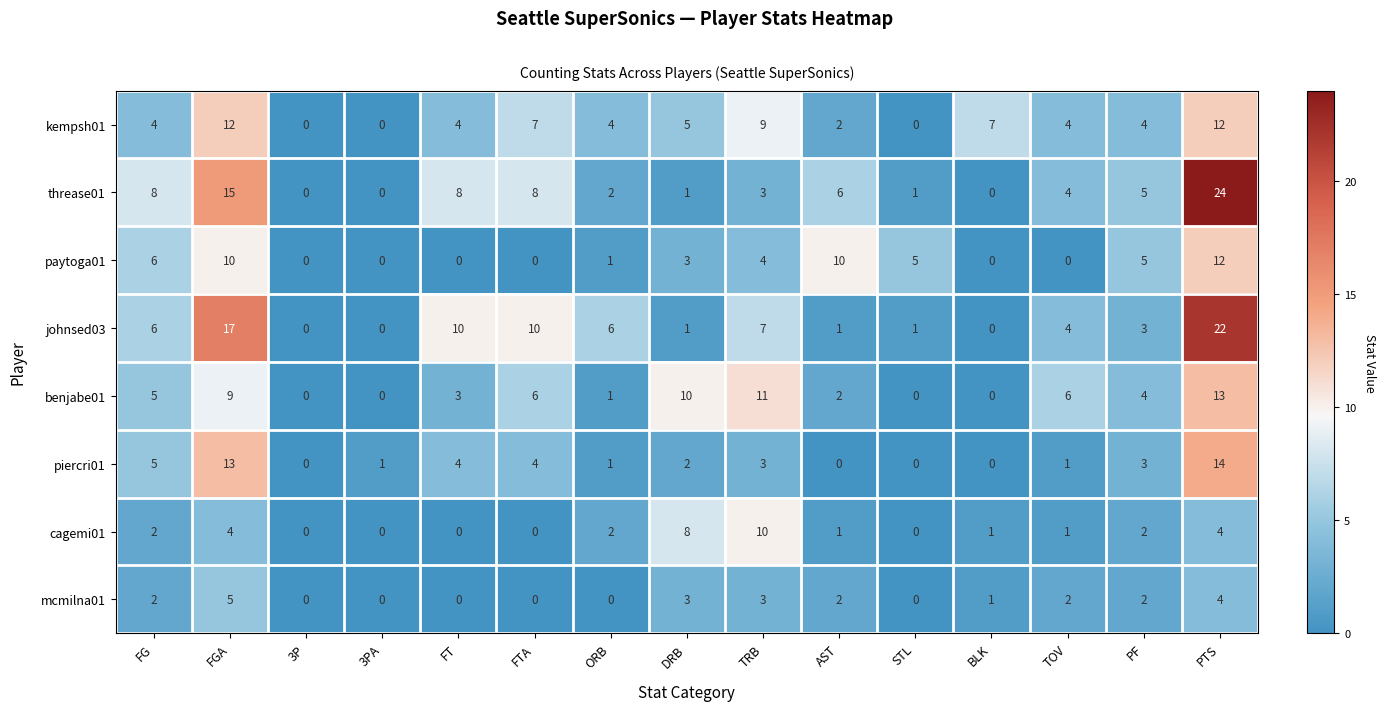

What is the total value across all series at FTA?

35